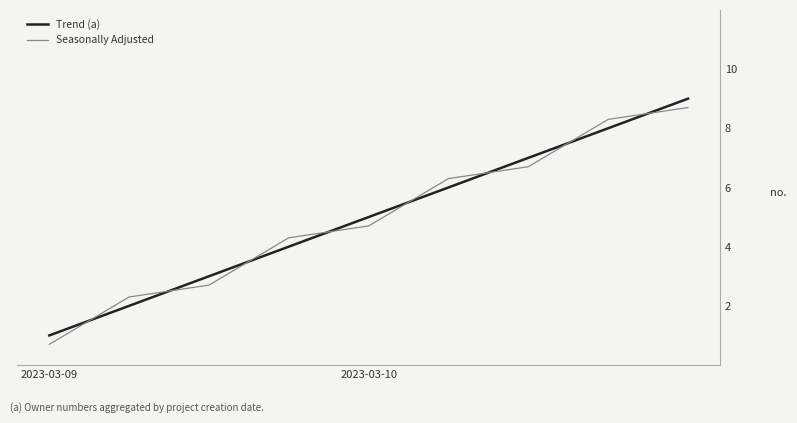

What is the difference between the maximum and minimum values in the Trend (a) series?

8.0